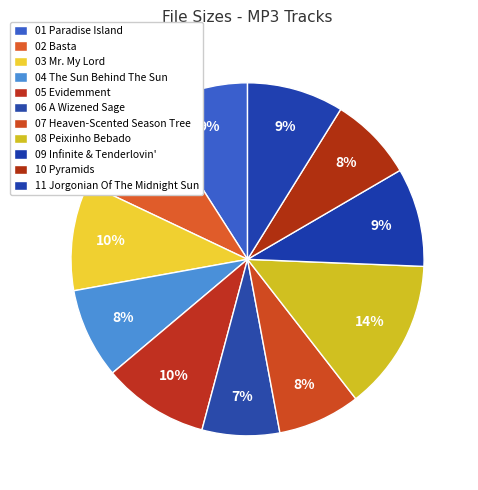

Which slice is the largest?

08 Peixinho Bebado.mp3